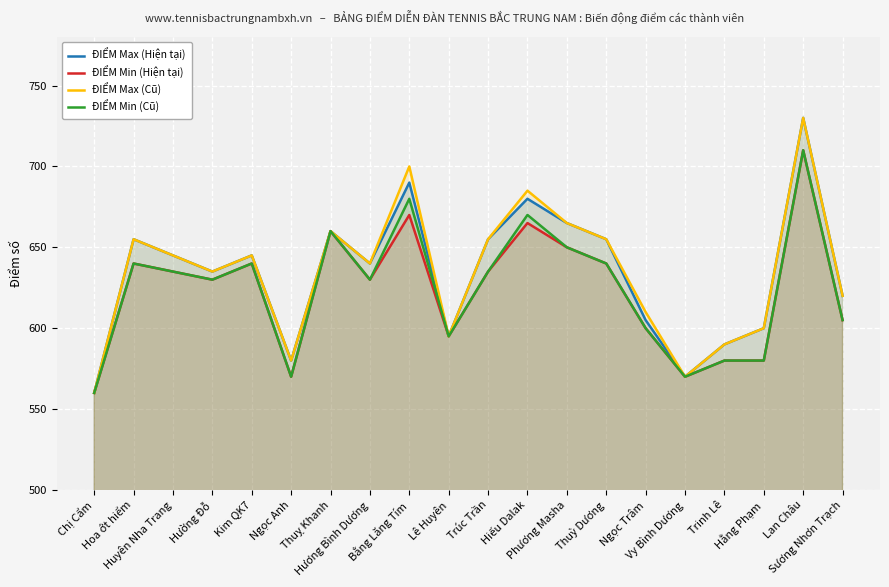

True or false: ĐIỂM Max (Cũ) has more than 2 points higher than both neighbors.

True